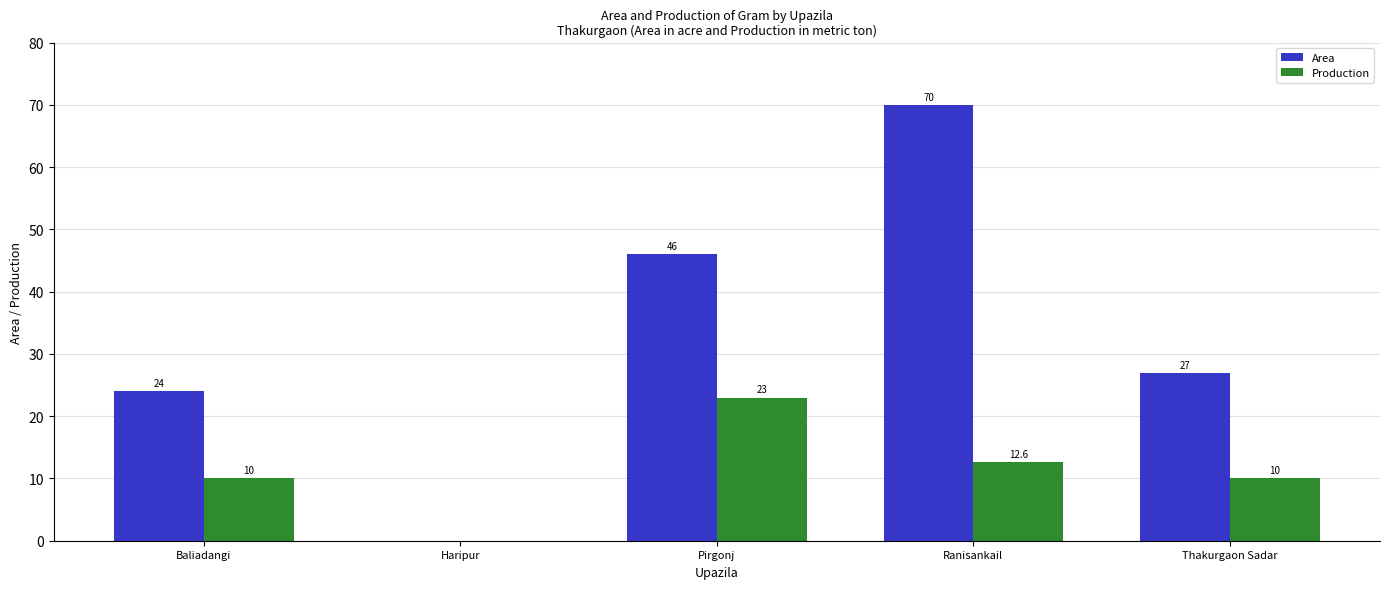

How many values in Area are above zero?

4